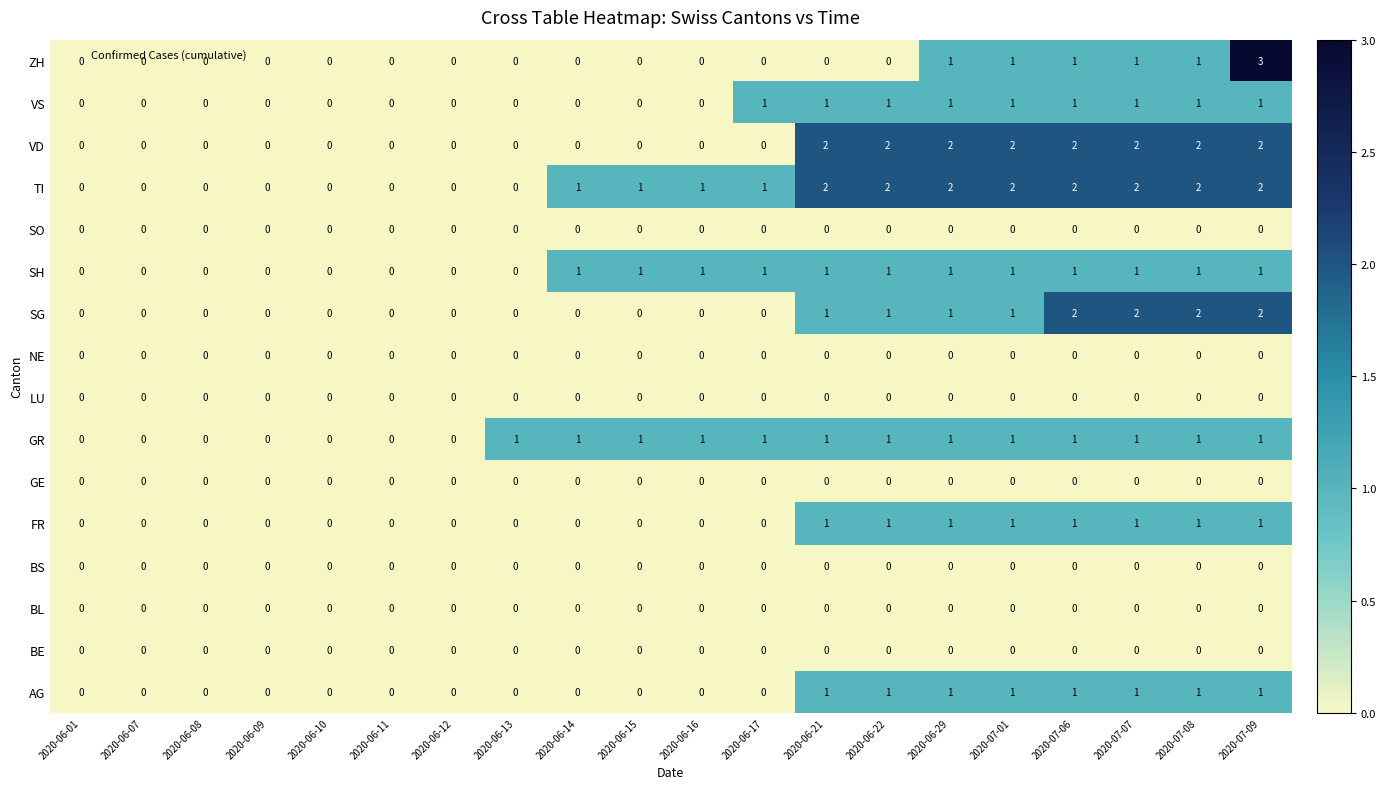

Is it true that VD equals 0 at 2020-06-15?

True